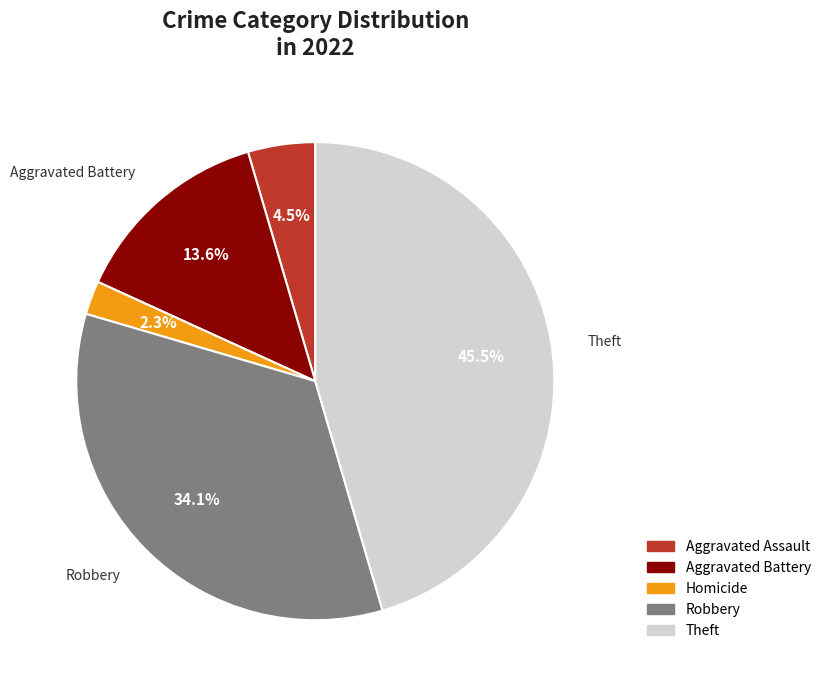

Is there a majority slice in this chart?

No